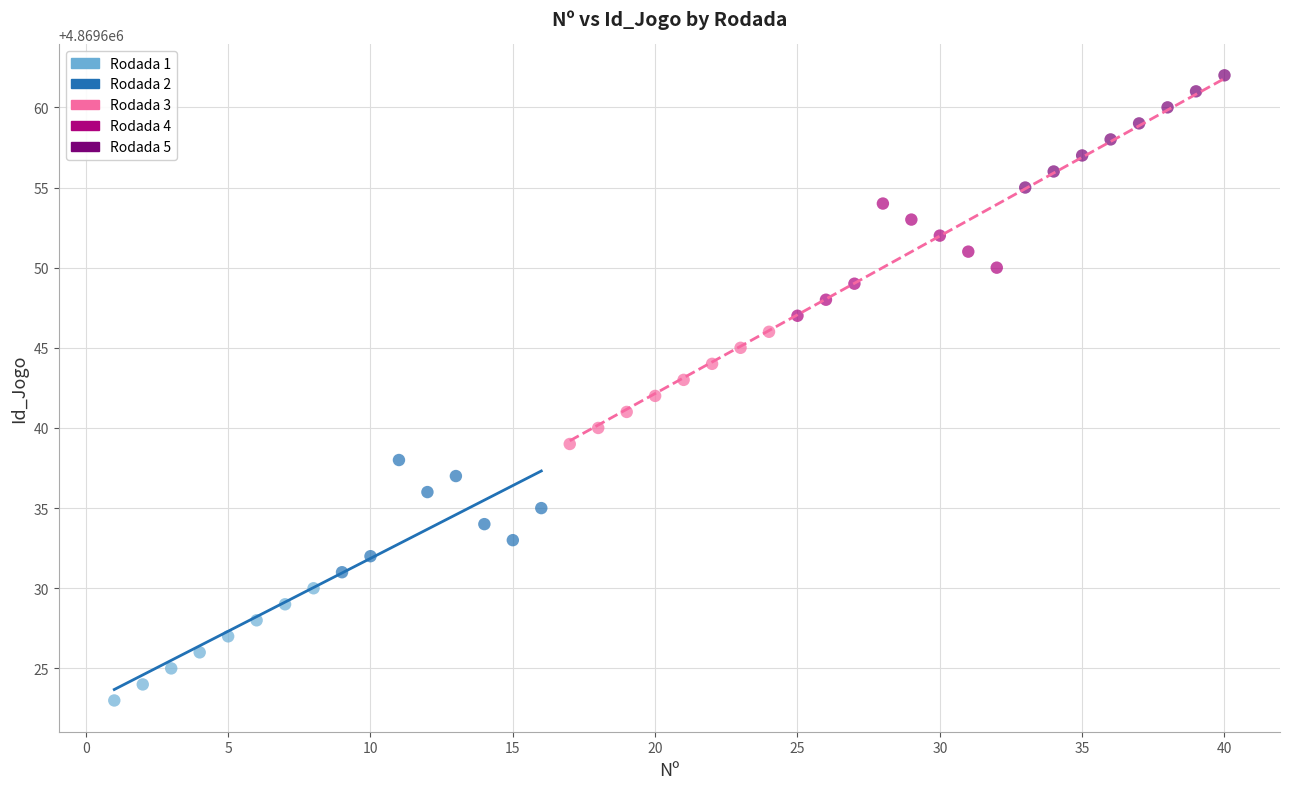

Which series reaches the minimum Y coordinate?

Rodada 1